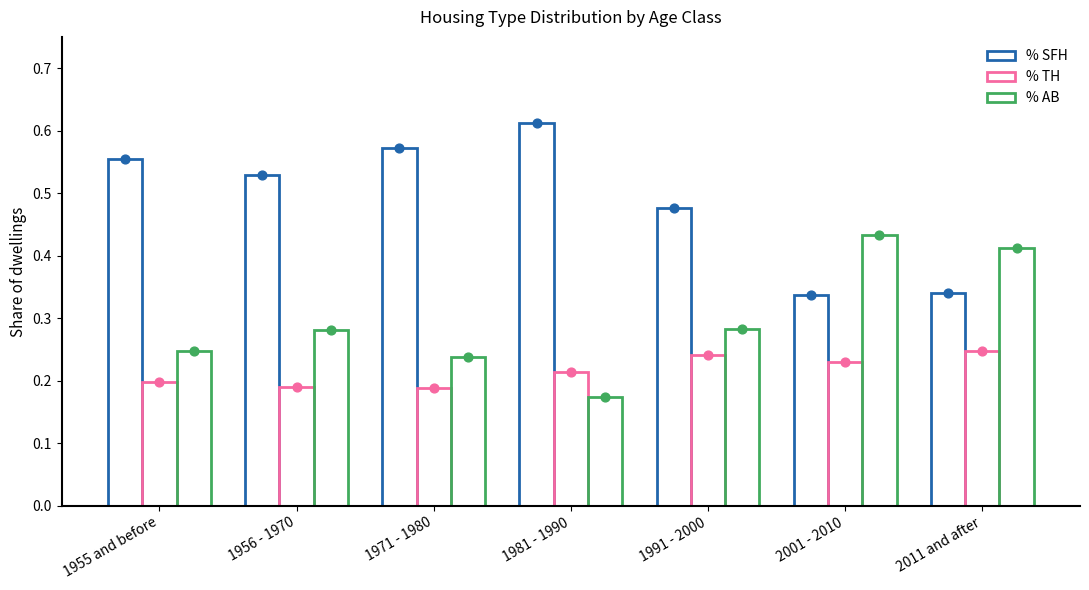

Which series has the largest Y range (max minus min)?

% SFH